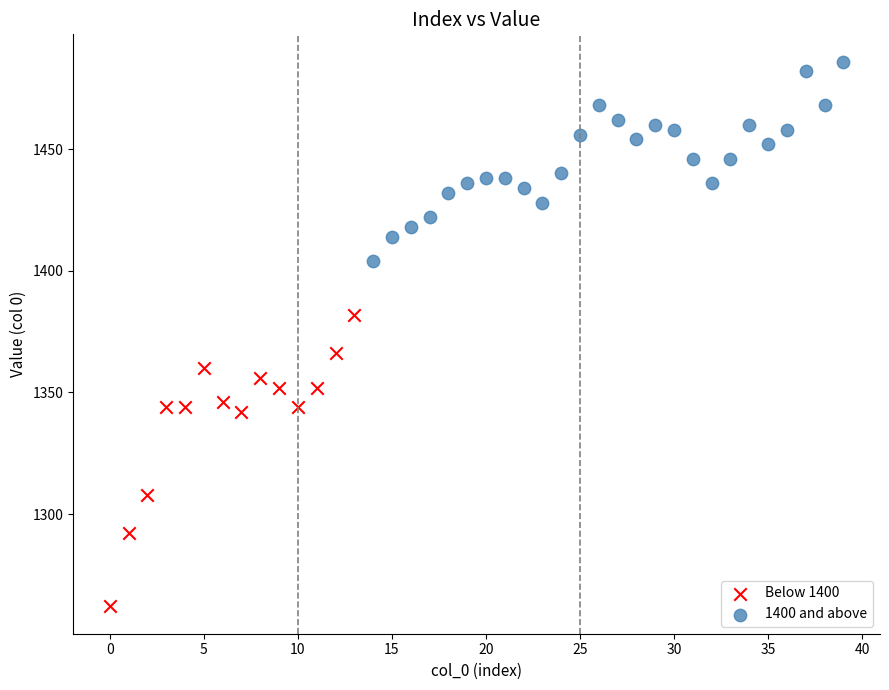

Which series contains the lowest Y value?

Below 1400